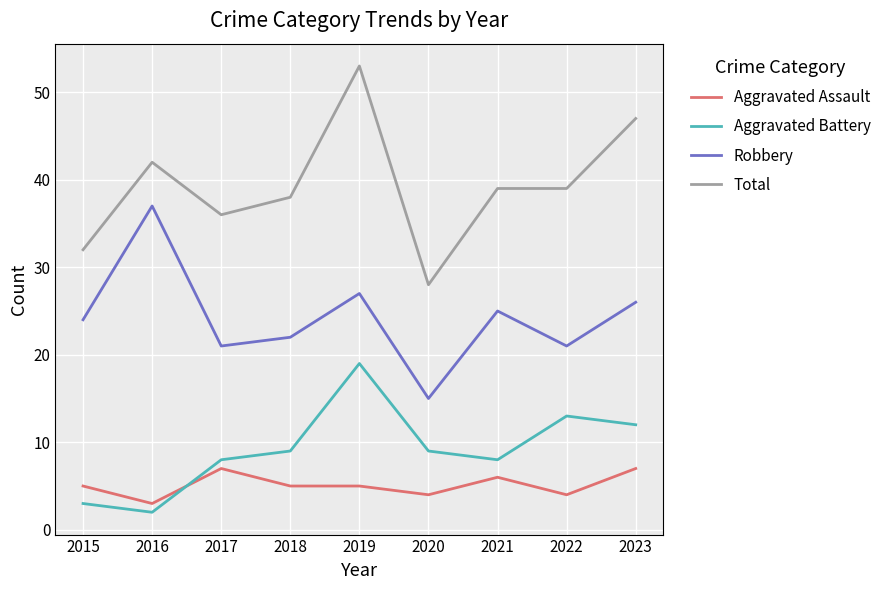

Read the Total value at 2023.

47